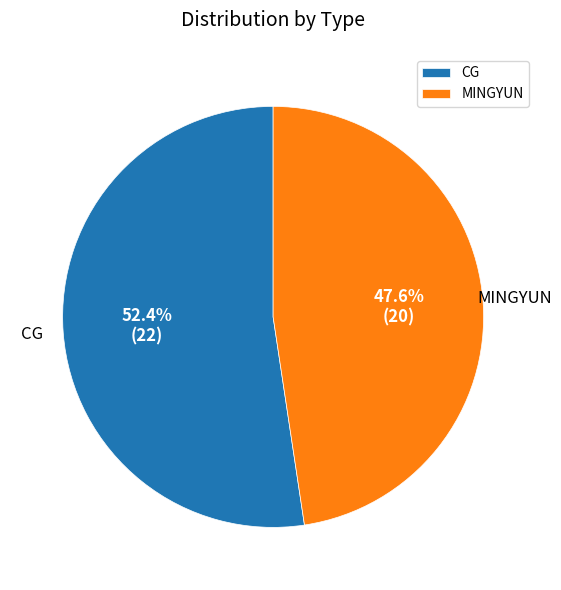

To the nearest percent, what is the difference between the CG and MINGYUN slice percentages?

5%